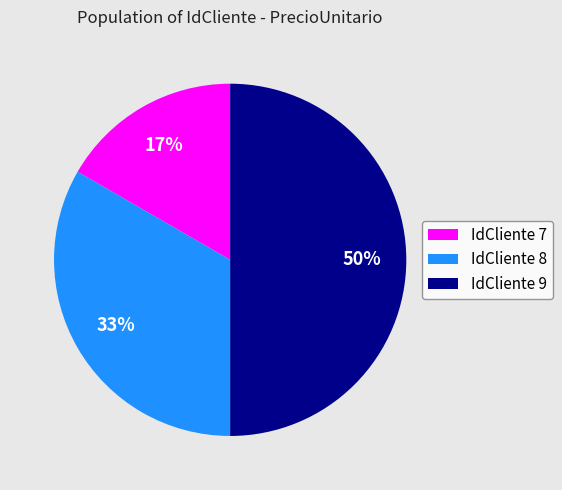

To the nearest percent, what is the average slice percentage?

33%